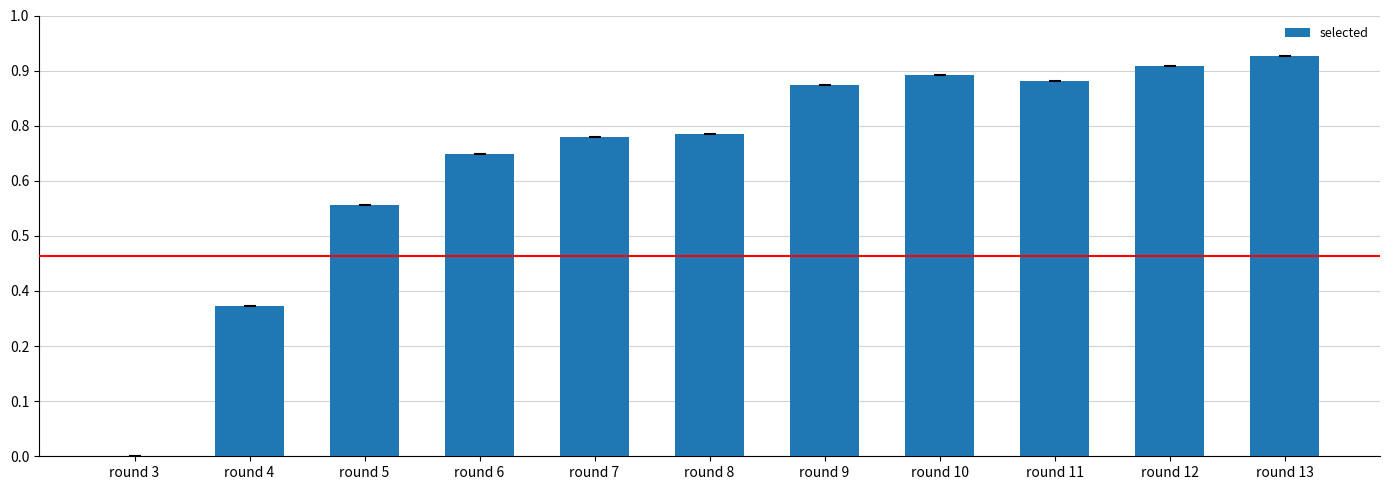

Are the bars horizontal?

No